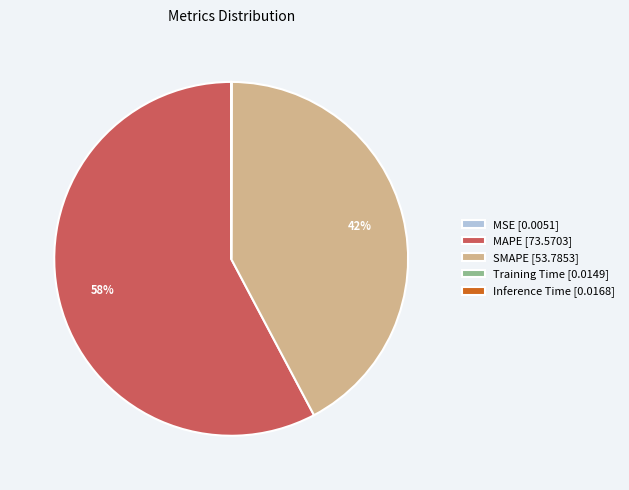

What is the ratio of the value at MAPE [73.5703] to the value at SMAPE [53.7853]?

1.4